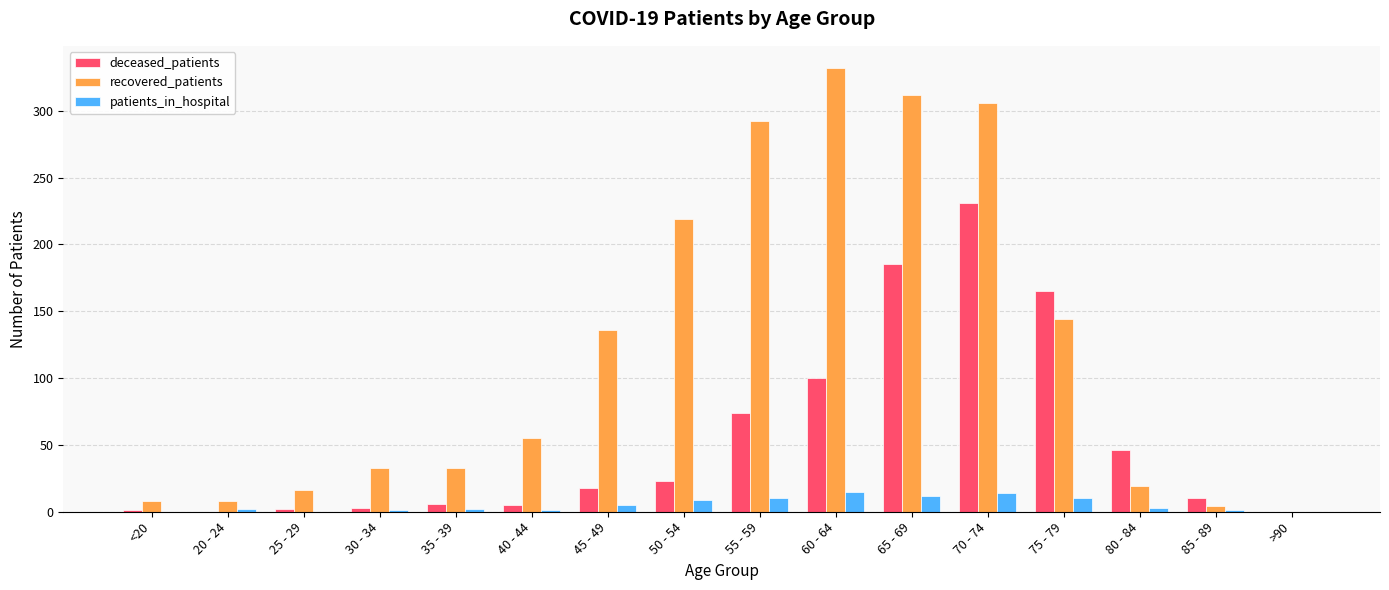

What is the sum of all deceased_patients values?

869